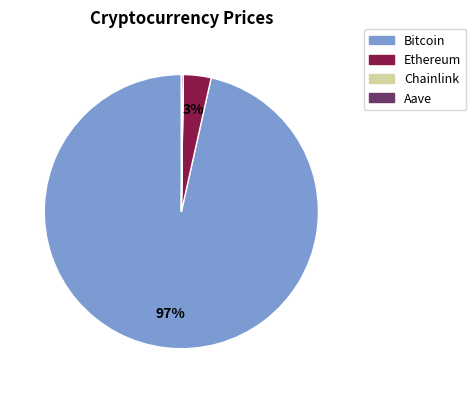

What percentage is the Bitcoin slice, to the nearest percent?

97%